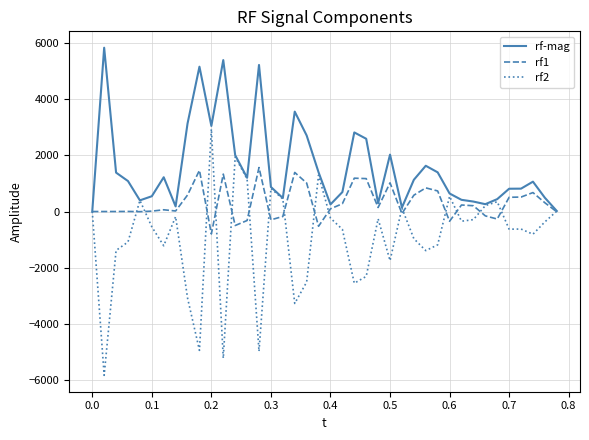

What is the smallest value displayed?

-5824.0